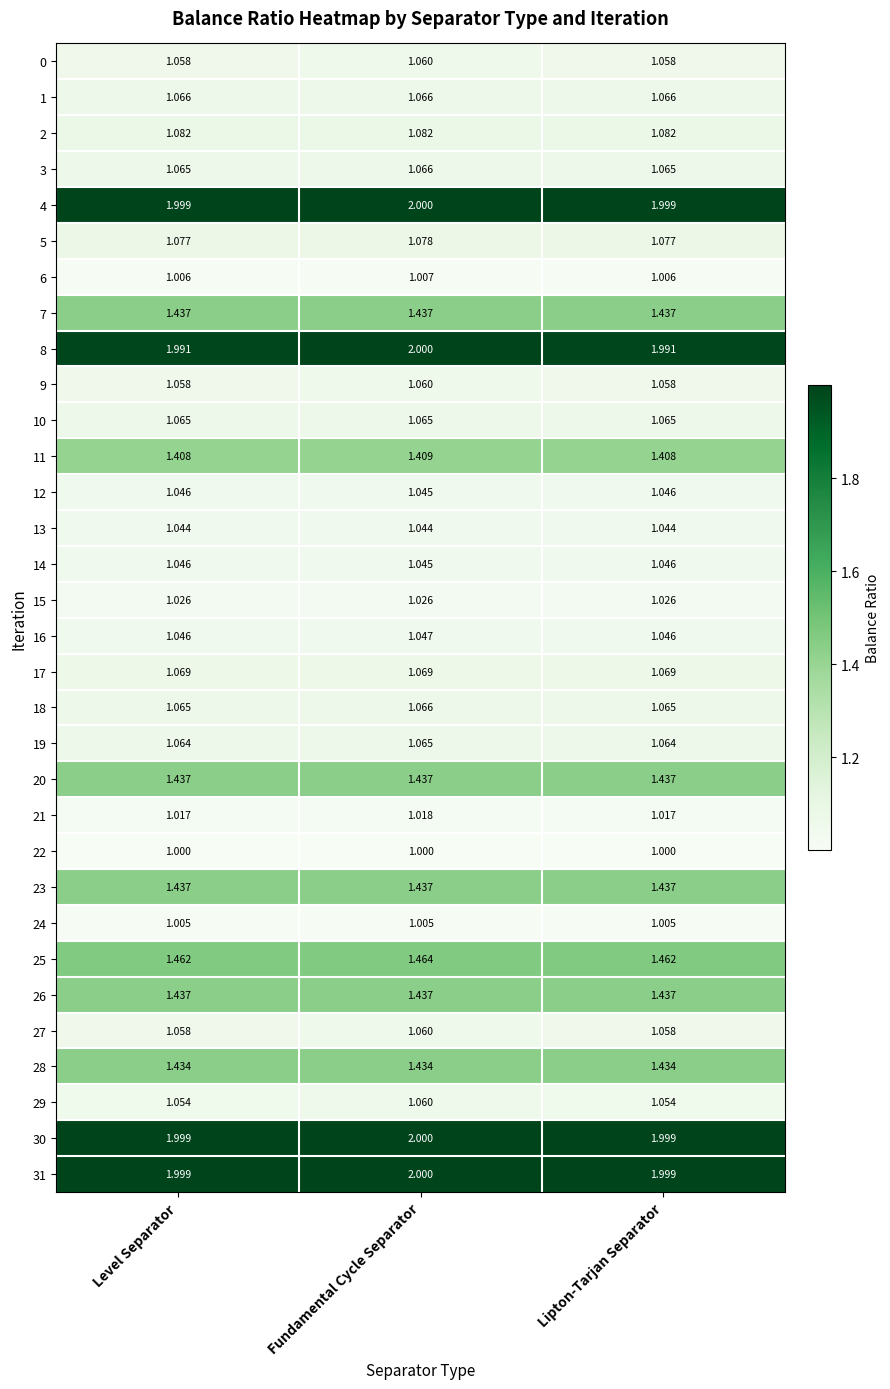

At which category does the chart reach its peak across all series?

Fundamental Cycle Separator